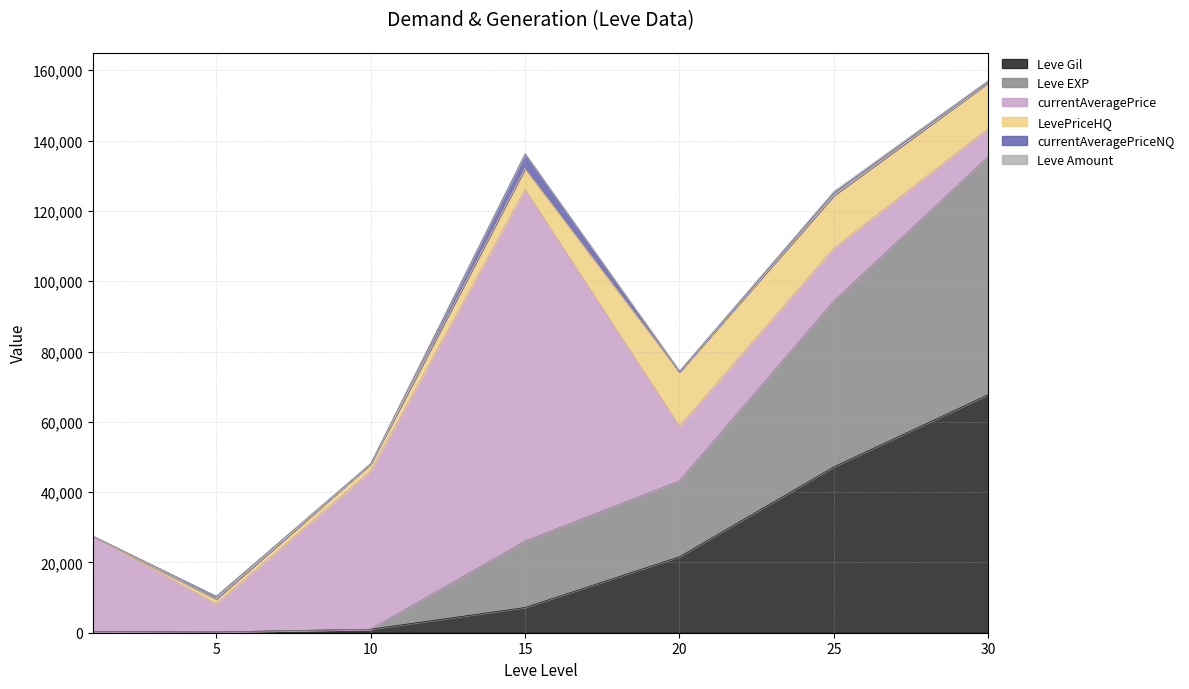

At which category is the sum across all series the highest?

30